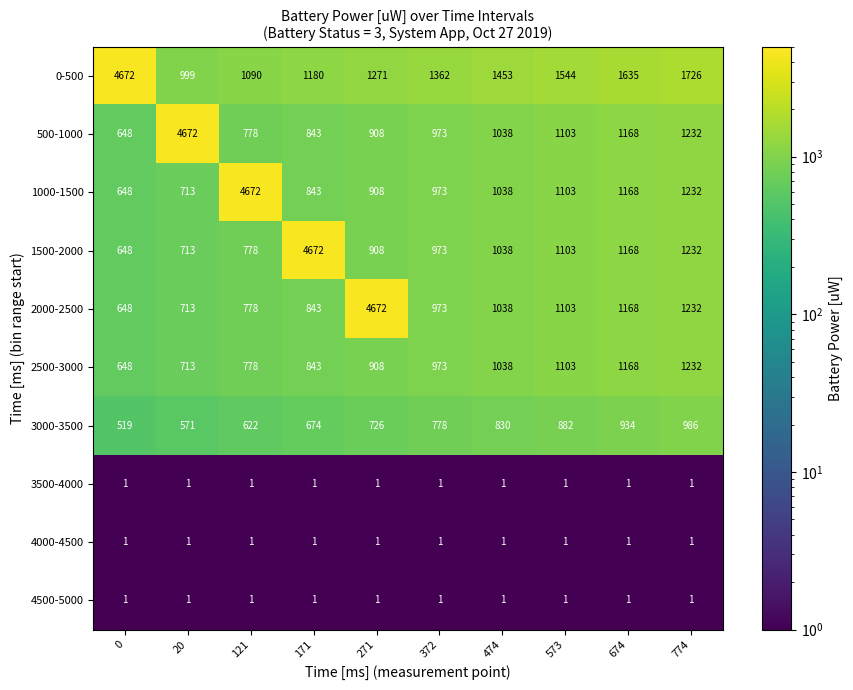

At which label does 3000-3500 reach its peak?

774